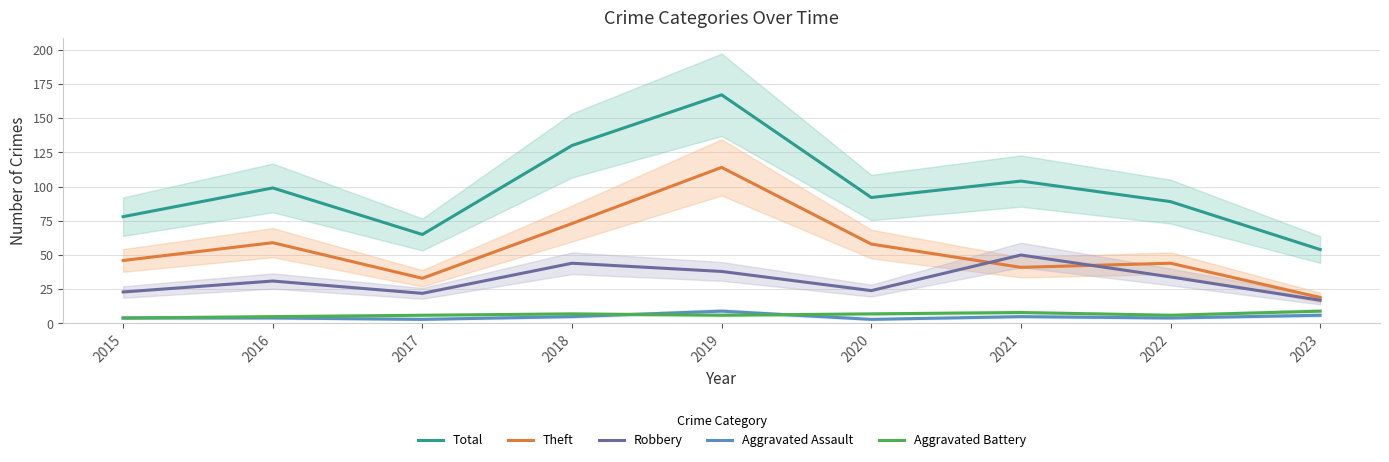

The value of Robbery at 2022 is 34. True or false?

True